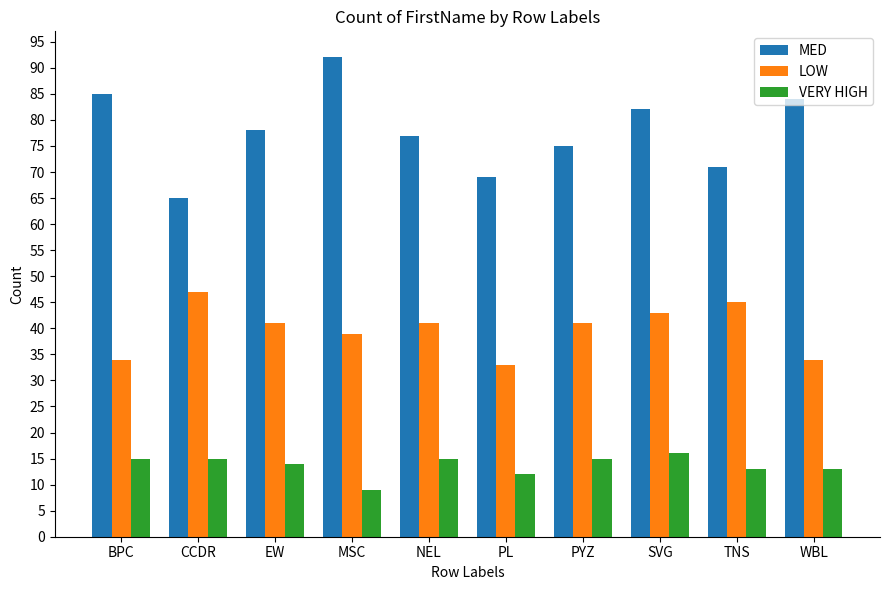

Which series has the widest spread of values?

MED